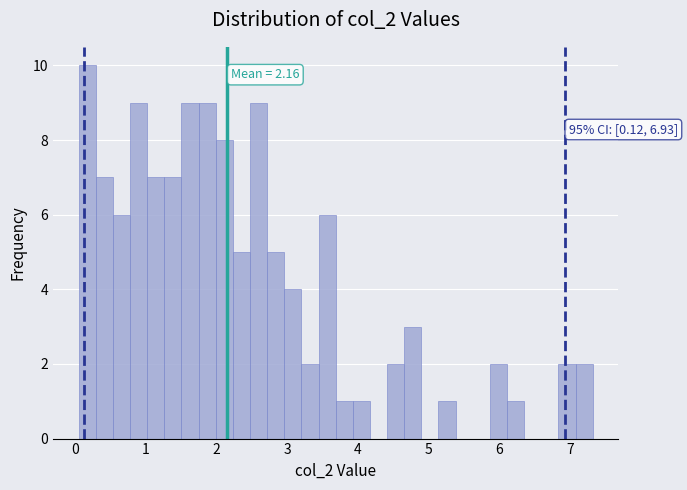

Read against the x-axis, roughly where is the centre of the tallest bar?

0.2